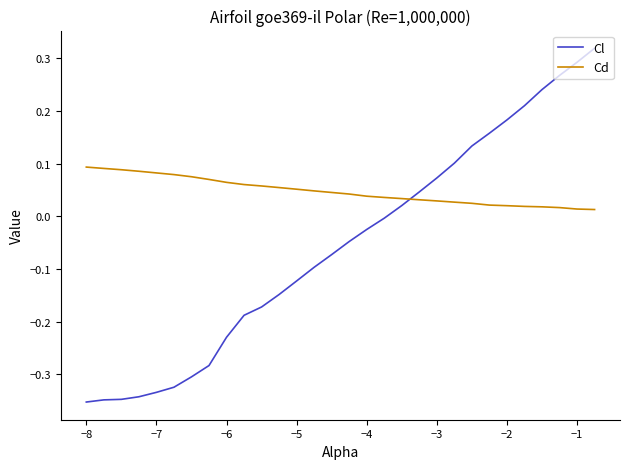

Which series has the largest range (max minus min)?

Cl